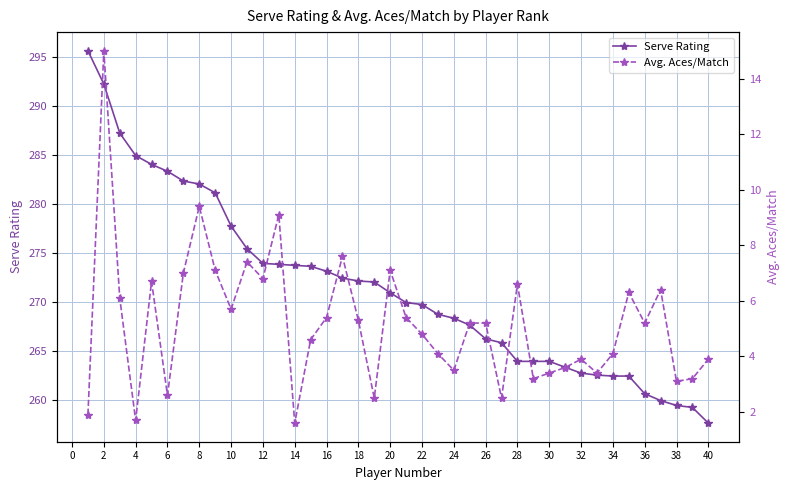

The value of Serve Rating at 34 is 262.4. True or false?

True